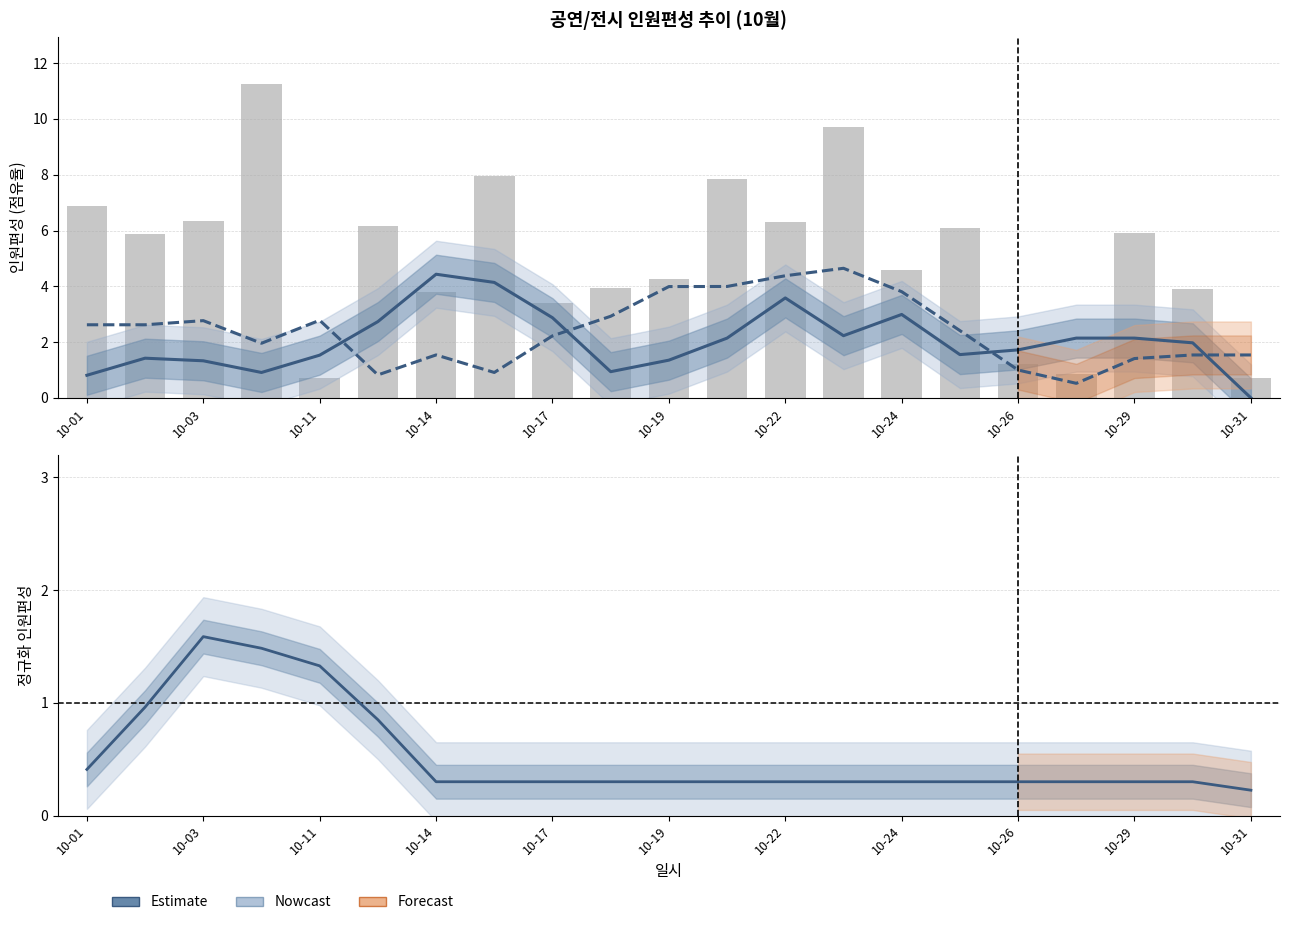

What is the sum of all IBK챔버홀 (Nowcast) values?

50.4